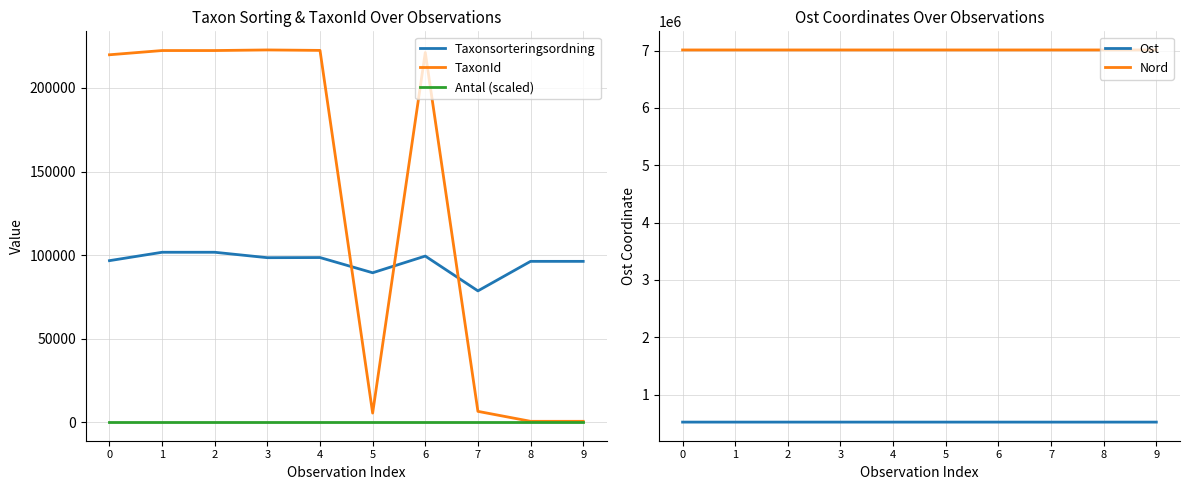

Is this an area chart (filled region under the line)?

No